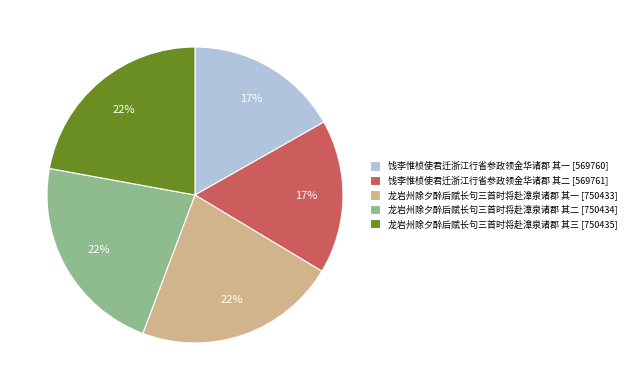

Does 龙岩州除夕醉后赋长句三首时将赴漳泉诸郡 其二 [750434] account for over 50% of the chart?

No